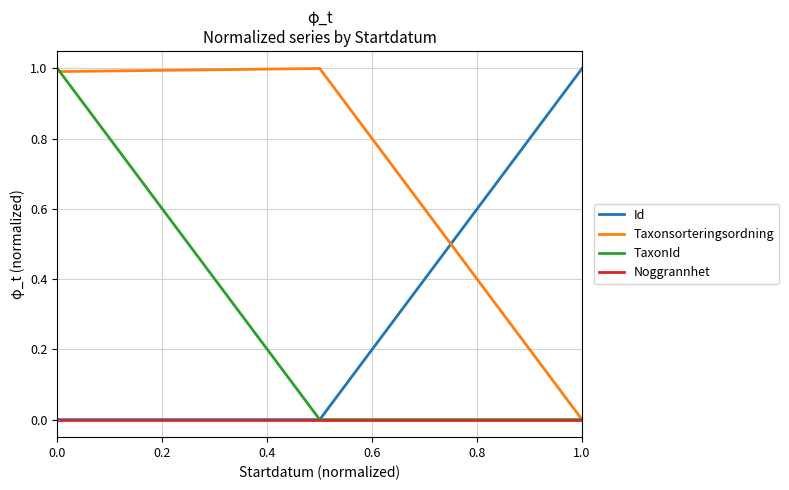

Which series has the largest total across all categories?

Taxonsorteringsordning